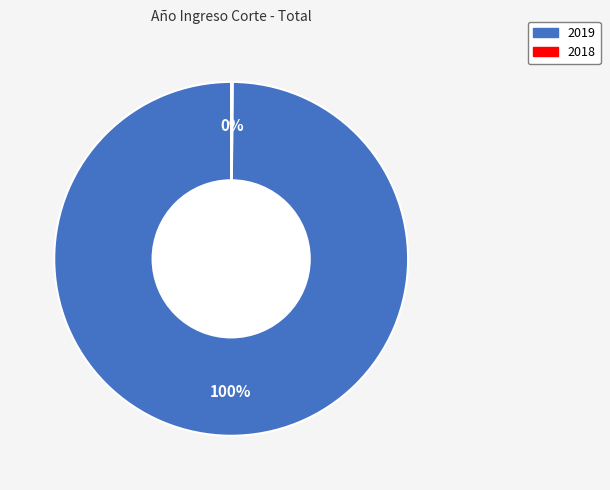

The 2019 slice represents 100% of the pie. True or false?

True